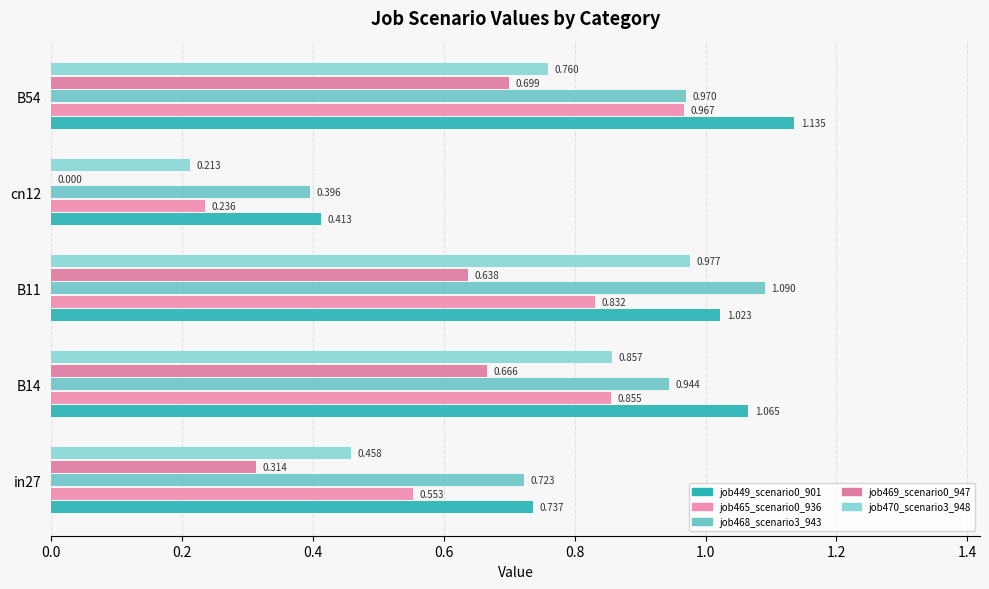

What is the greatest value displayed?

1.1